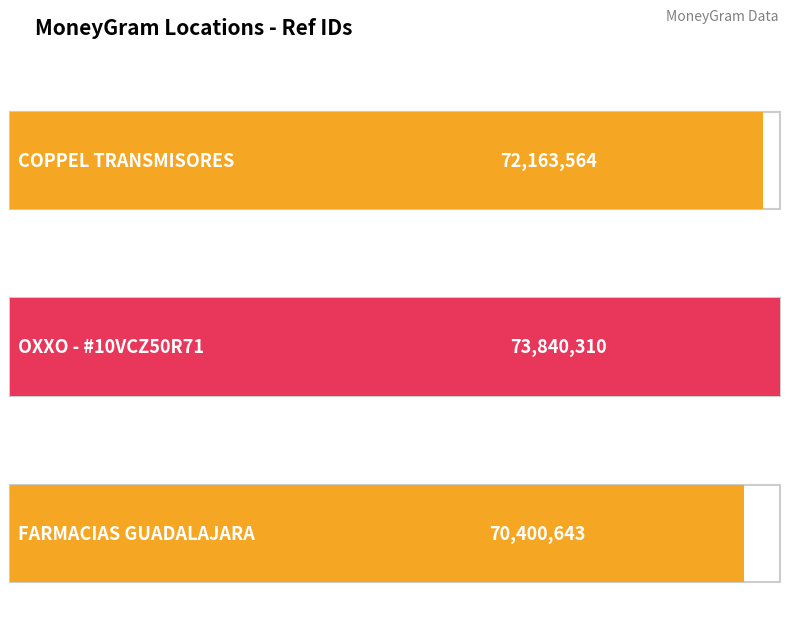

What position from the left is OXXO - #10VCZ50R71?

2